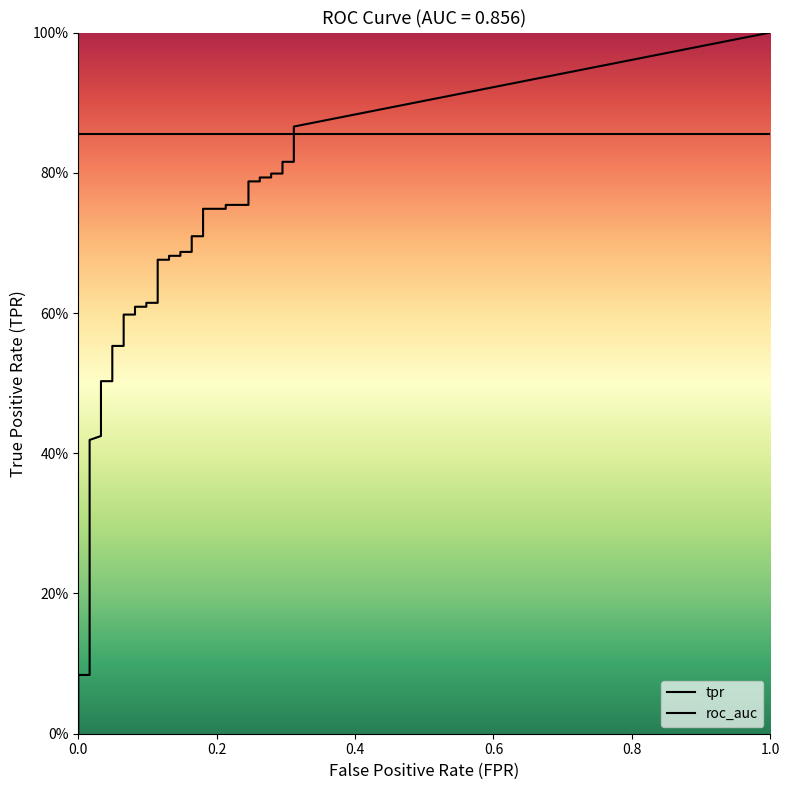

True or false: tpr has a value of 0.6 at 15.

True